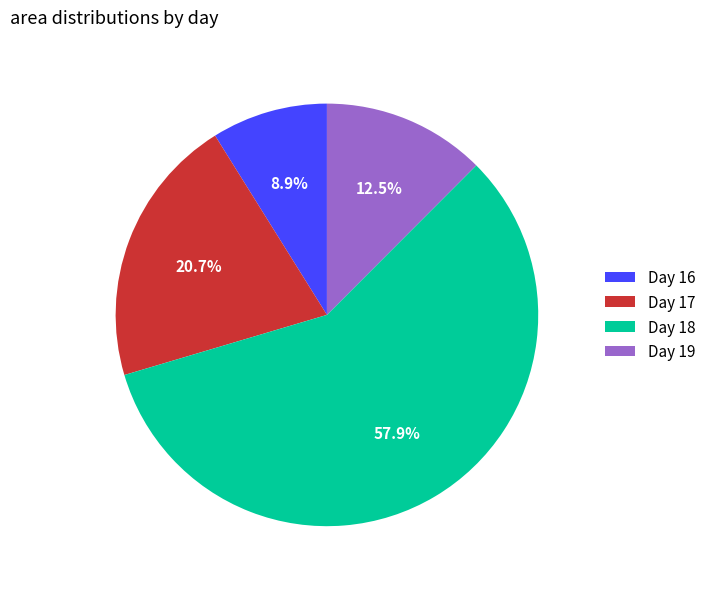

Rank the categories by value from lowest to highest.

Day 16, Day 19, Day 17, Day 18